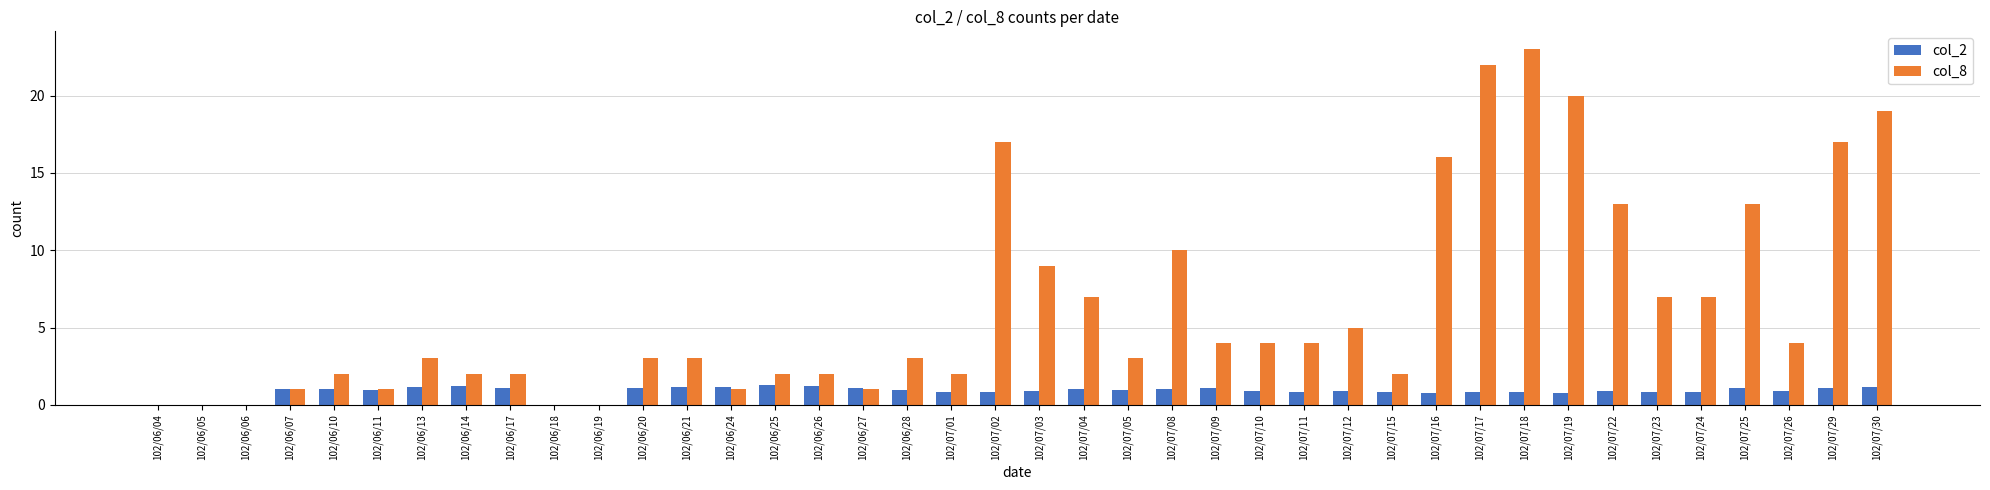

Which series changed the most between 102/06/27 and 102/07/11?

col_8